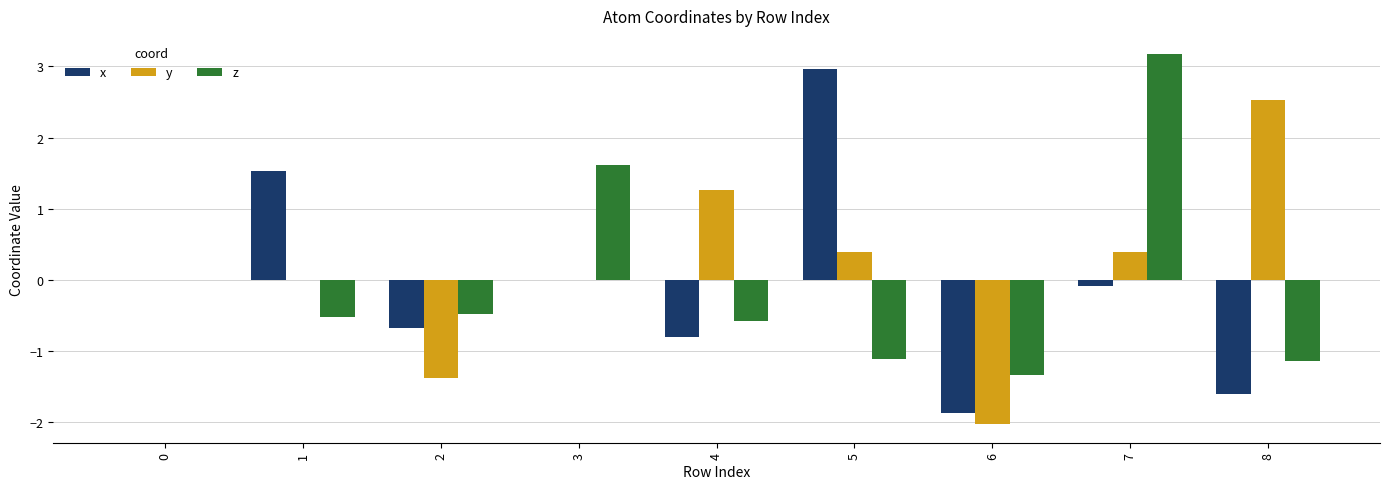

What is the sum of all y values?

1.2